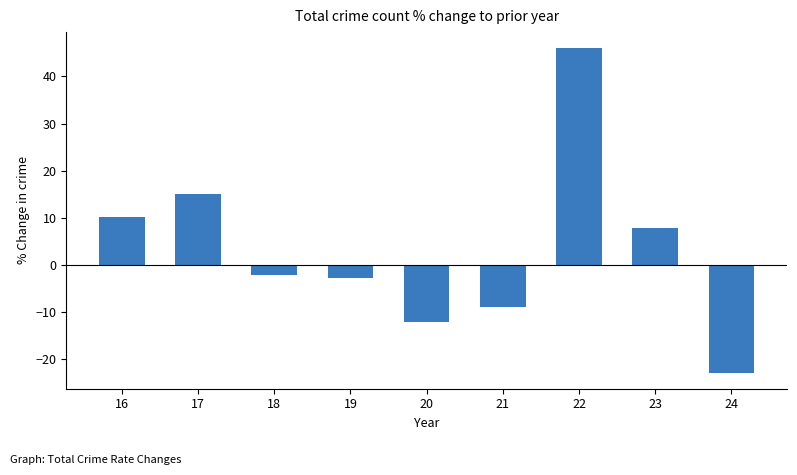

True or false: the data shows -2.7 at 19.

True